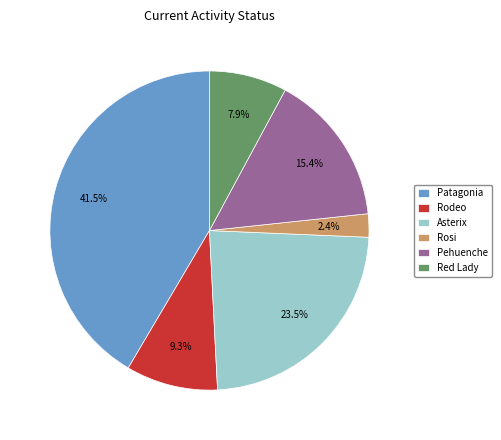

Which category has the smallest portion of the pie?

Rosi